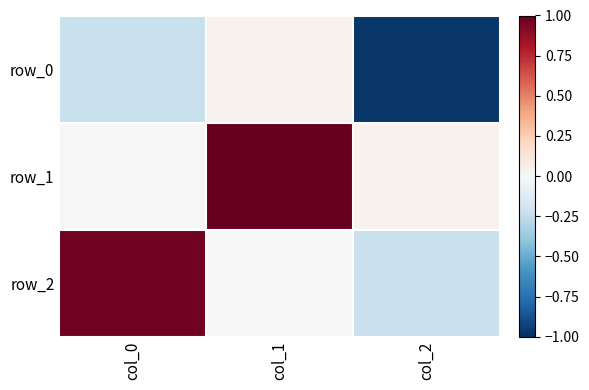

Rank the series at col_0 from highest to lowest value.

row_2, row_1, row_0